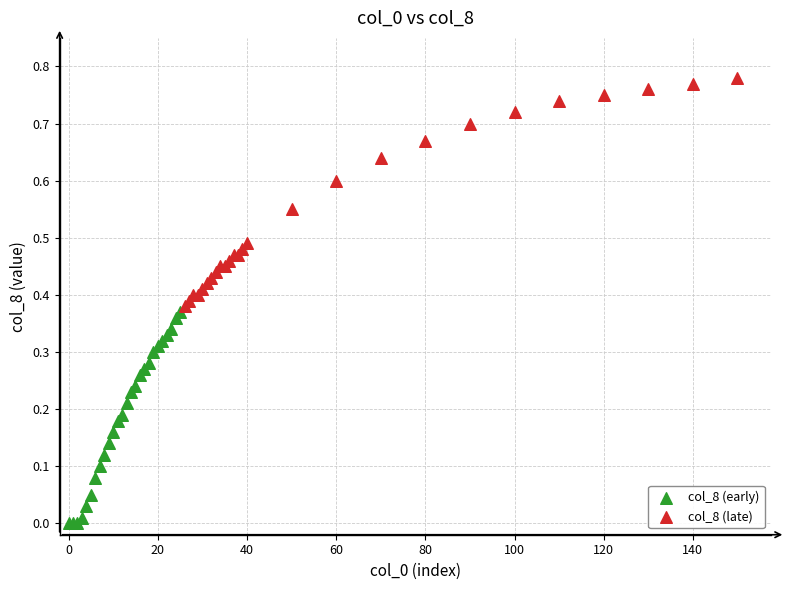

Which series contains the highest Y value?

col_8 (late)